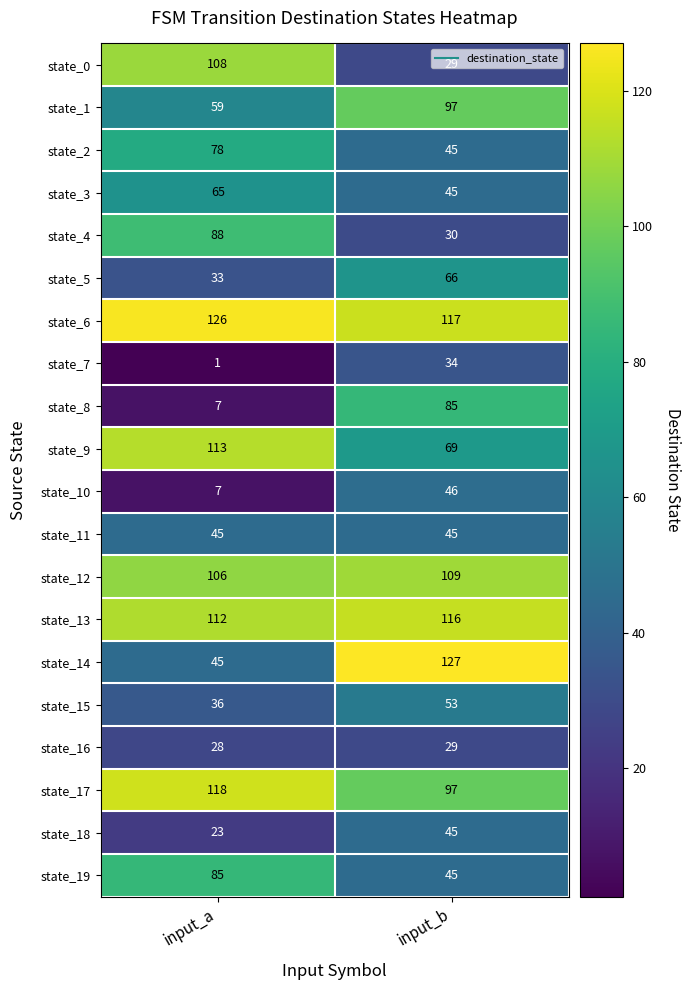

At which label does state_12 reach its peak?

input_b